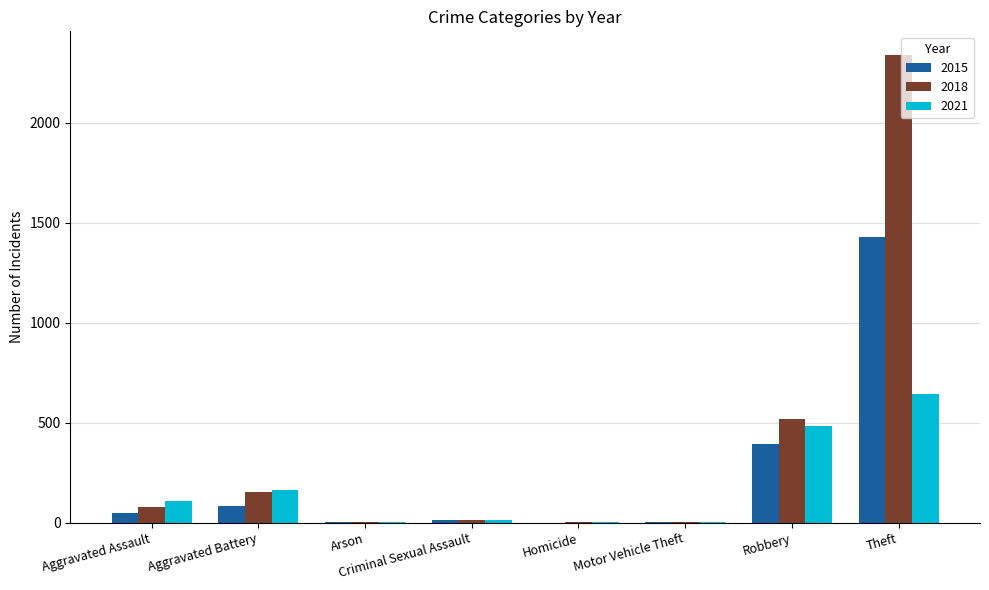

At which label is 2021 closest to 322?

Aggravated Battery